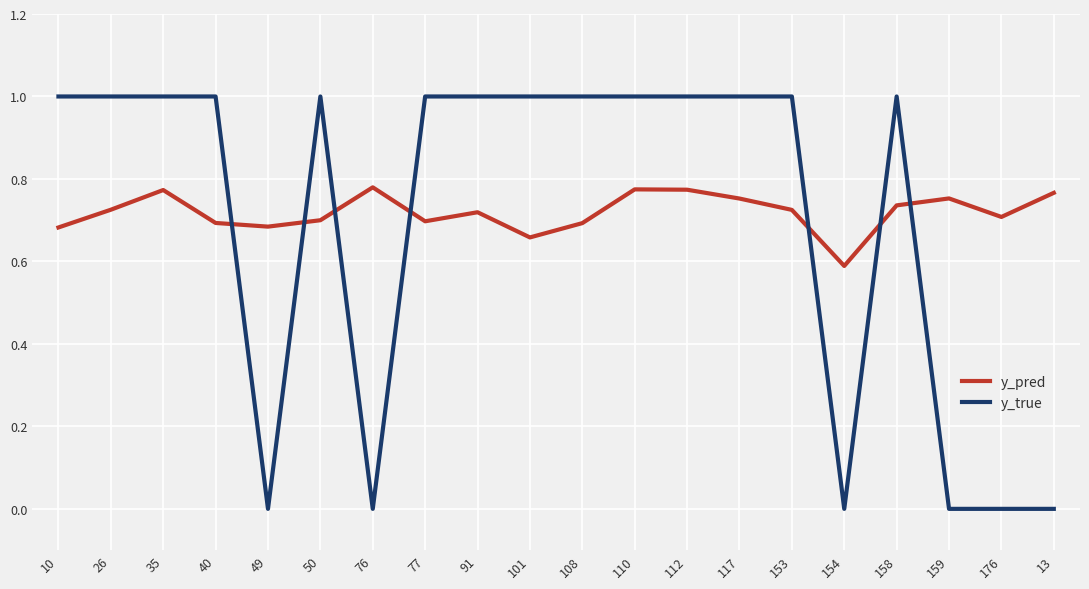

Count the number of categories in the chart.

20